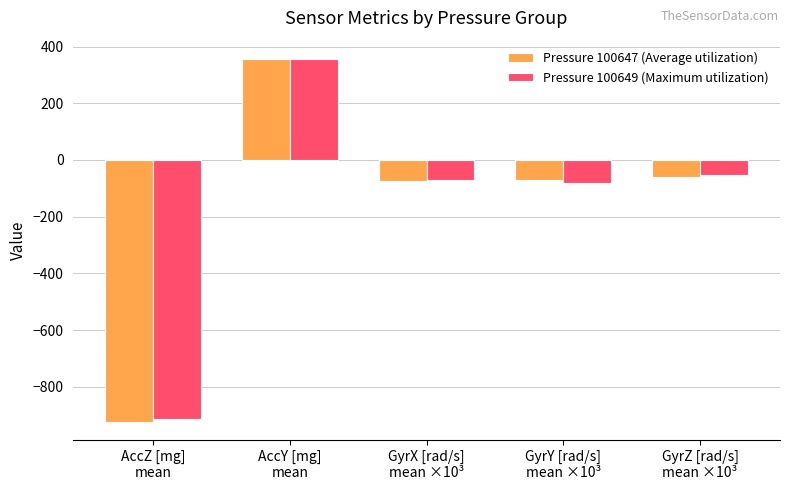

How many bars are there in total?

10